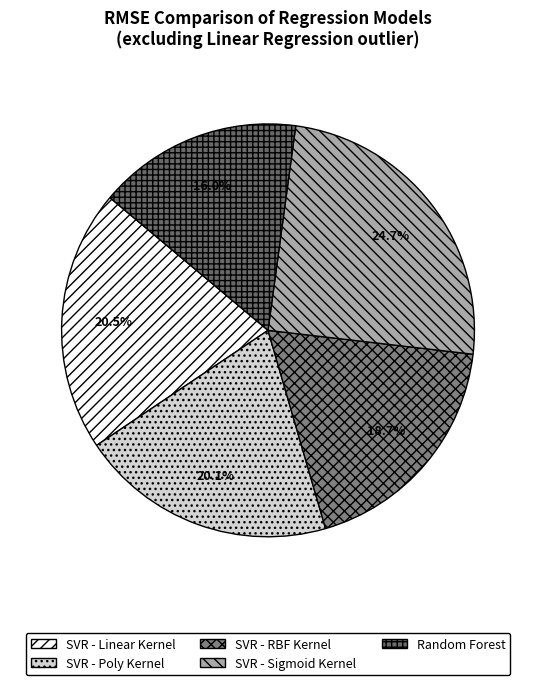

Which slice is the largest?

SVR - Sigmoid Kernel